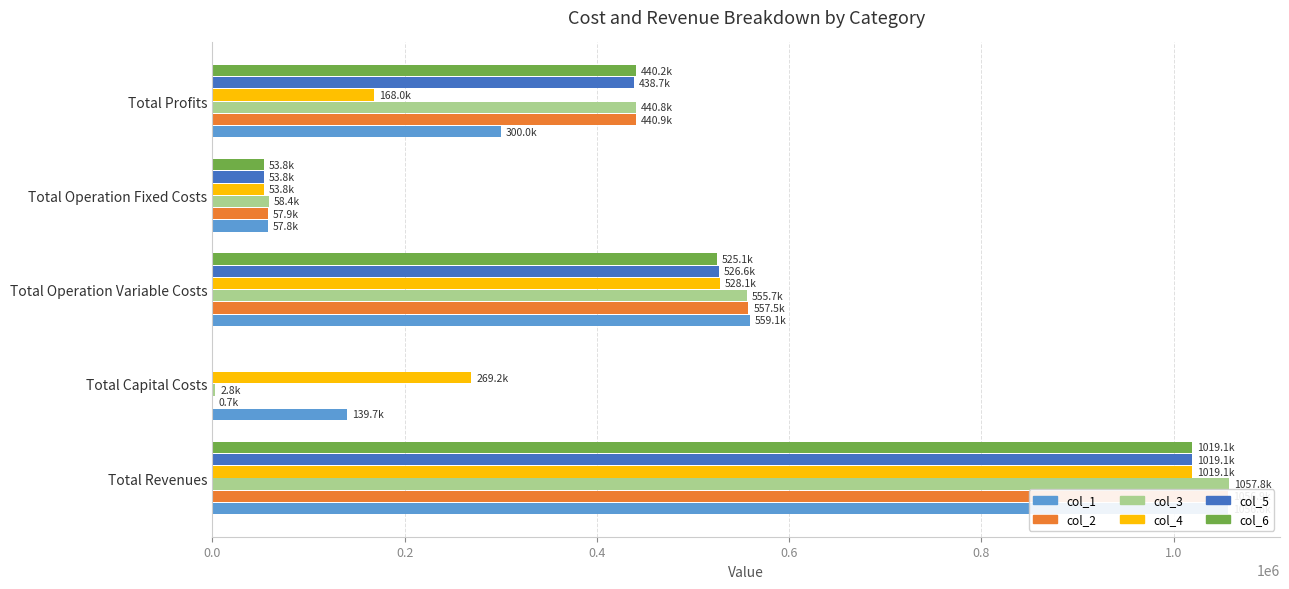

What is the value of the col_5 bar at the 3rd from the left?

526626.4